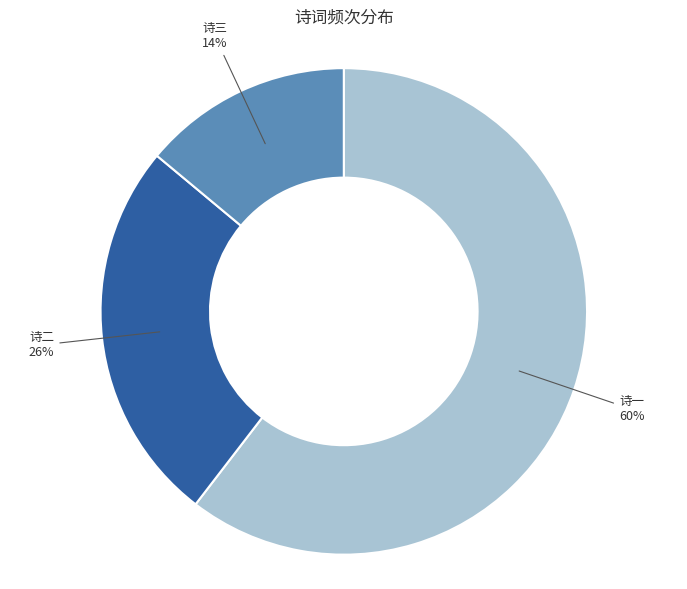

Is there a majority slice in this chart?

Yes